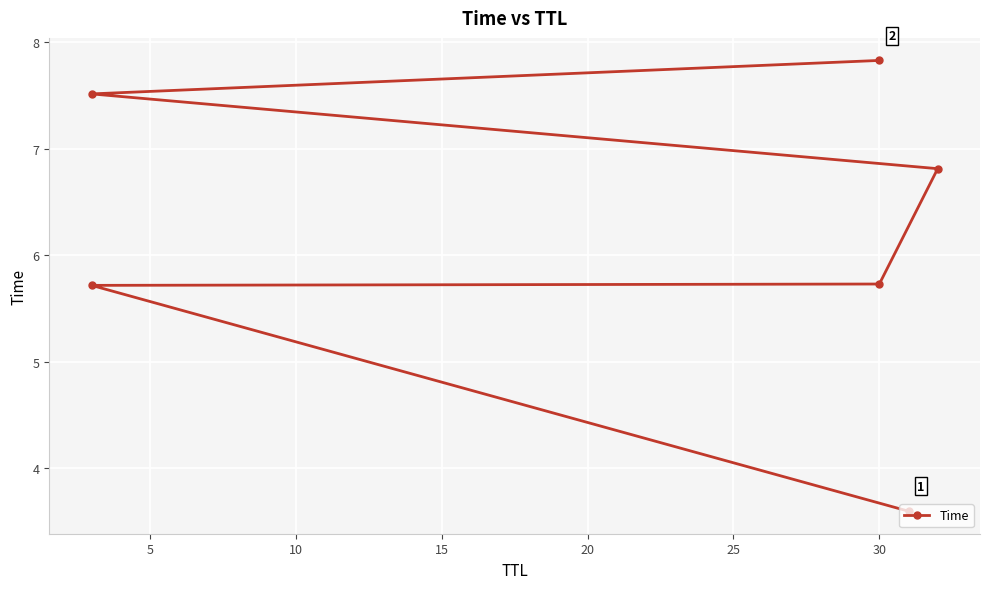

Is this an area chart (filled region under the line)?

No